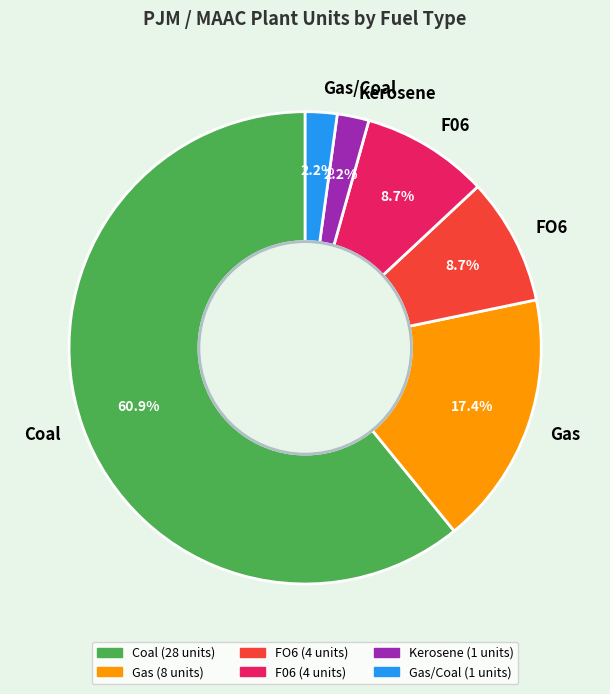

What is the total percentage of Kerosene and Coal?

63.0%